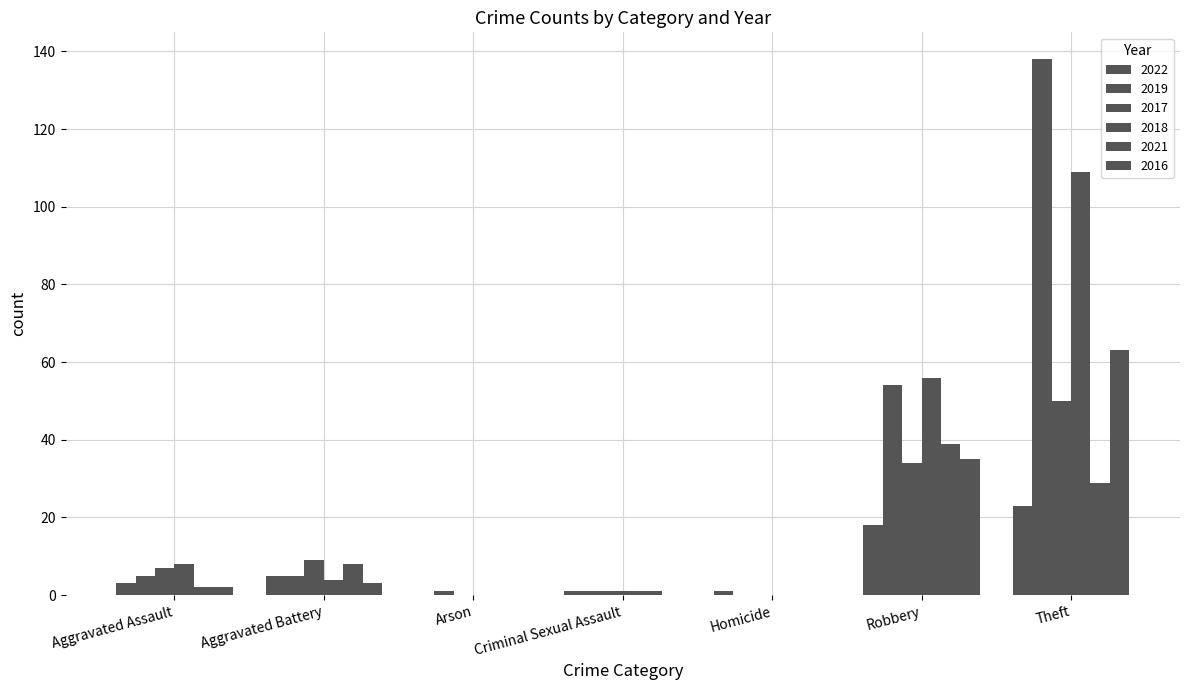

How many data points does each series have?

7